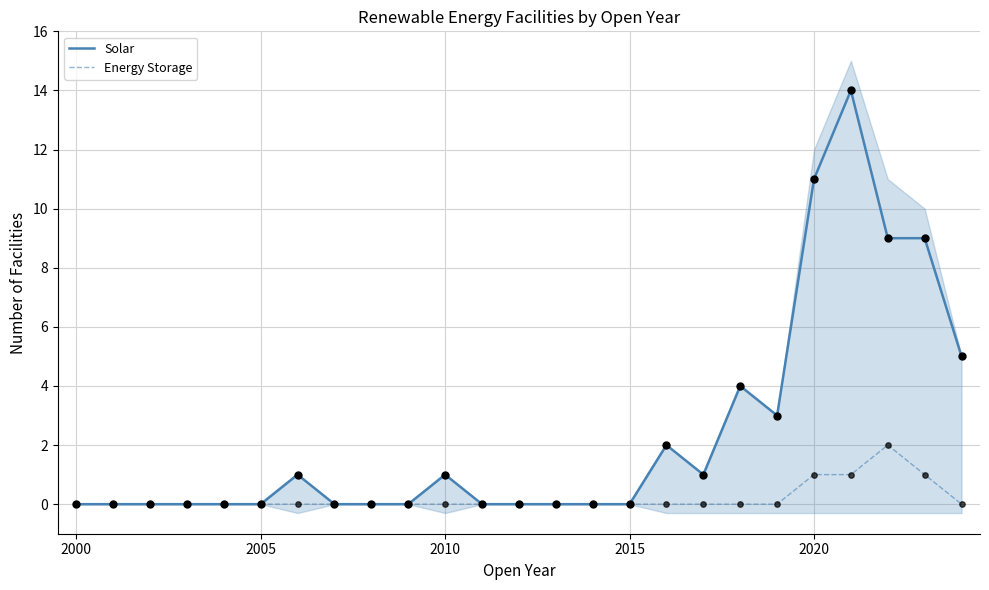

Which series has the largest total across all categories?

Solar